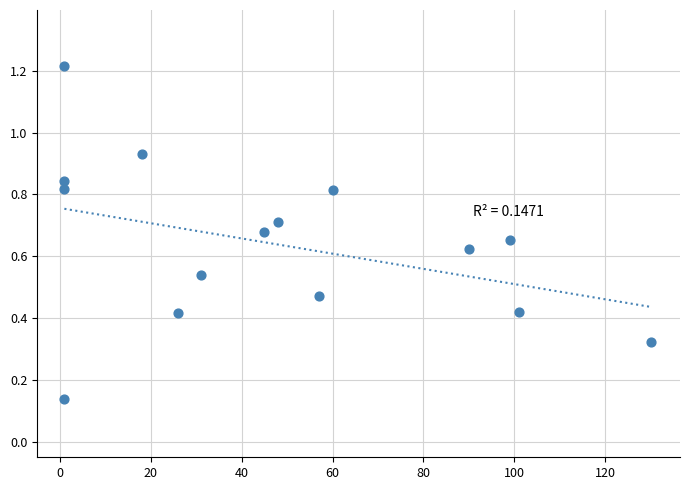

What is the range of X values (max minus min)?

129.0